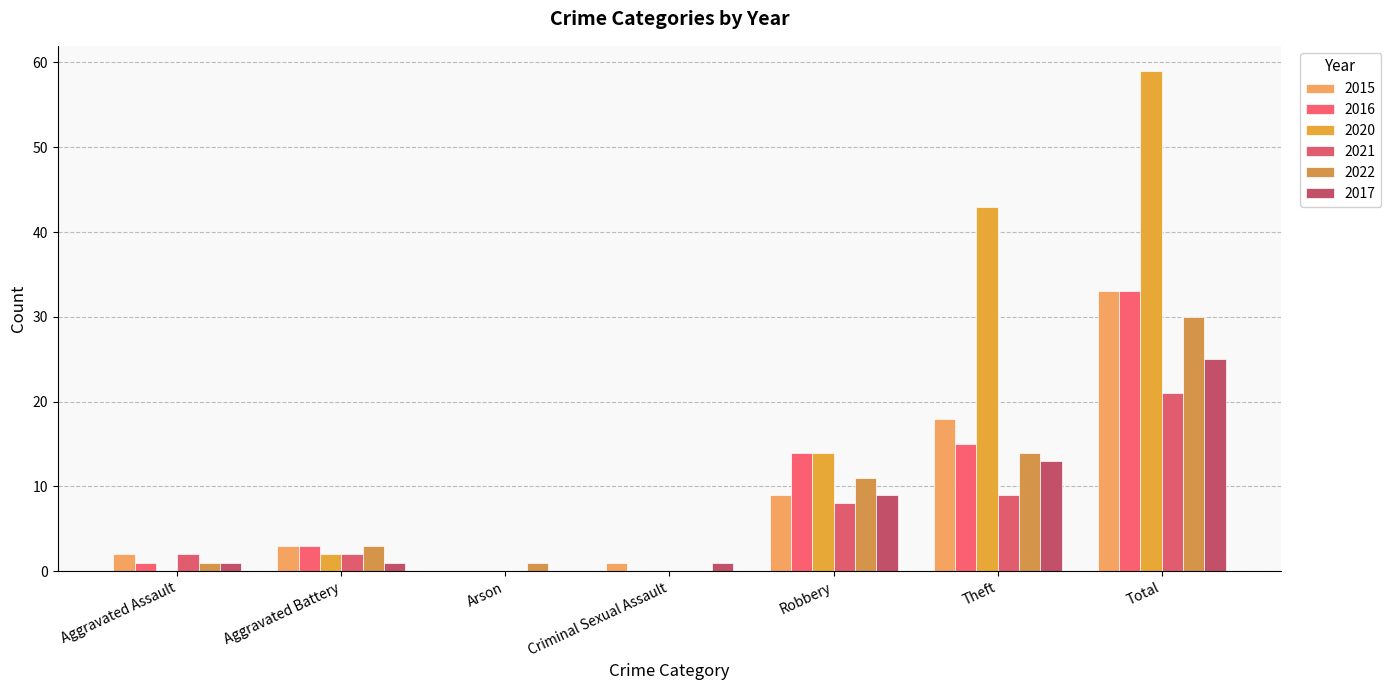

Are the bars horizontal?

No